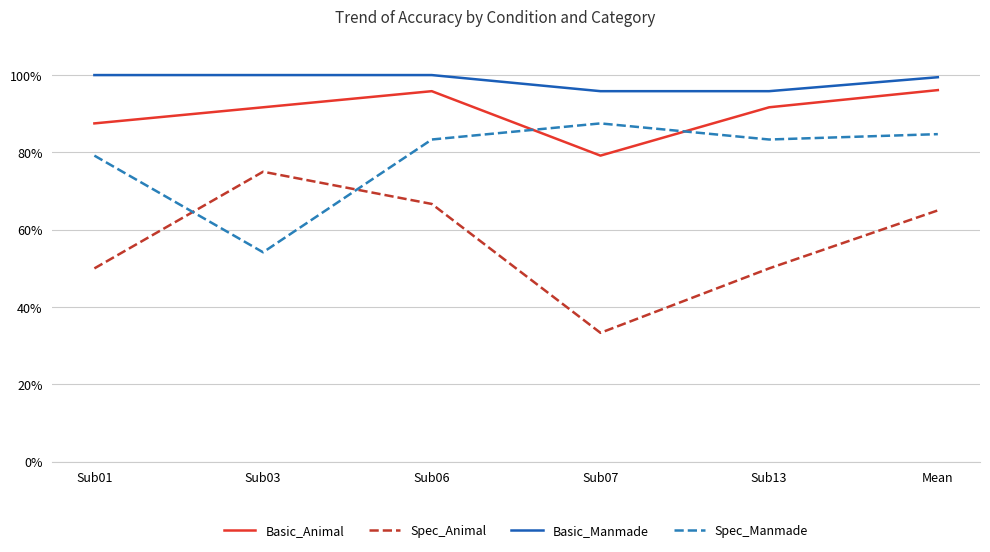

True or false: Basic_Manmade and Spec_Animal cross at least once.

False